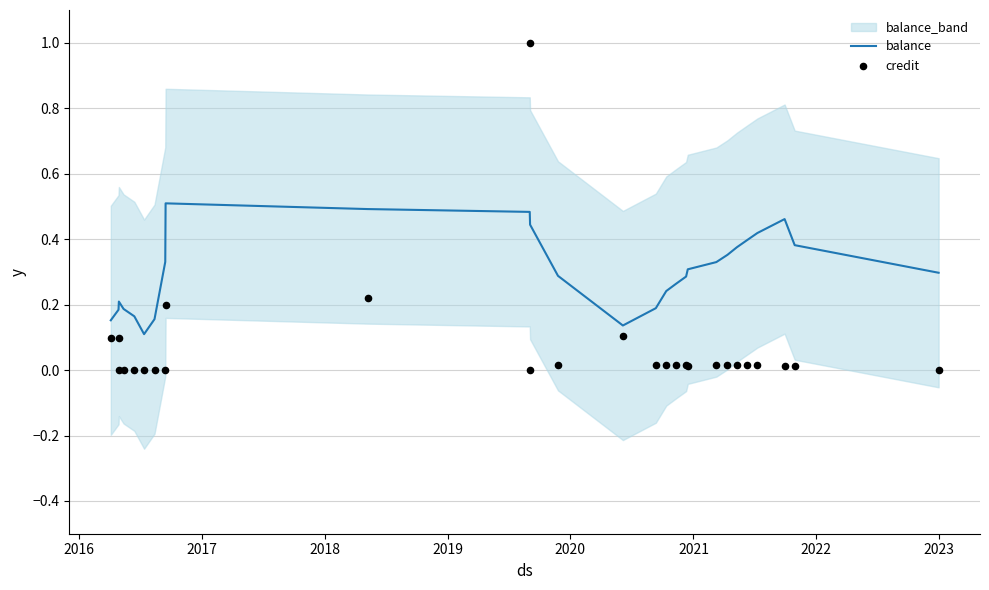

Which series has the largest Y range (max minus min)?

credit